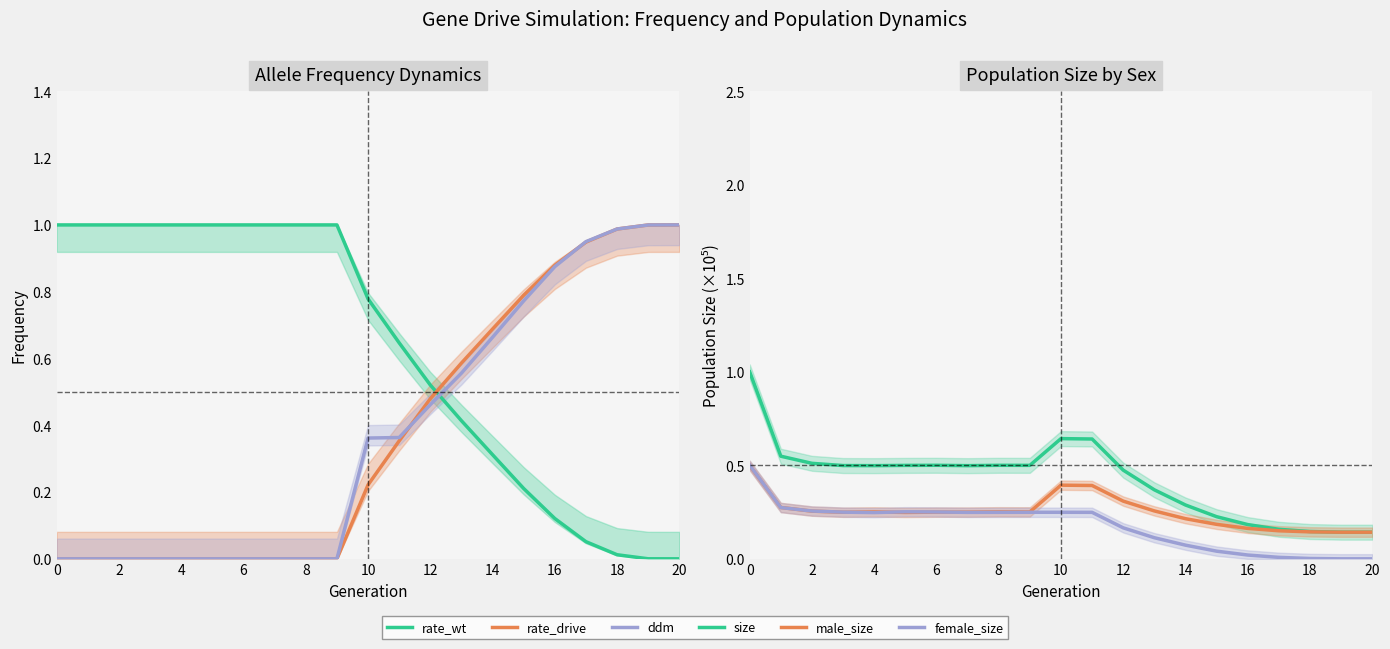

True or false: rate_drive has more than 0 points higher than both neighbors.

False